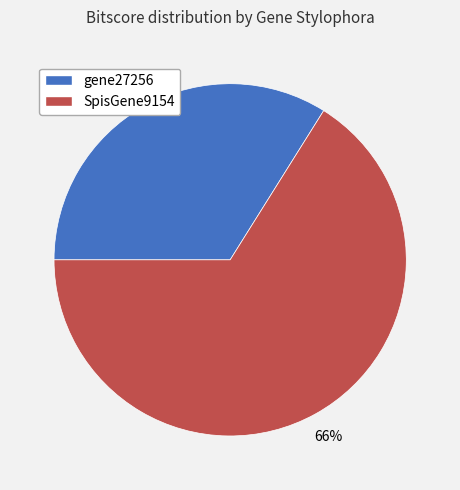

To the nearest percent, what is the difference between the largest and smallest slice percentages?

32%